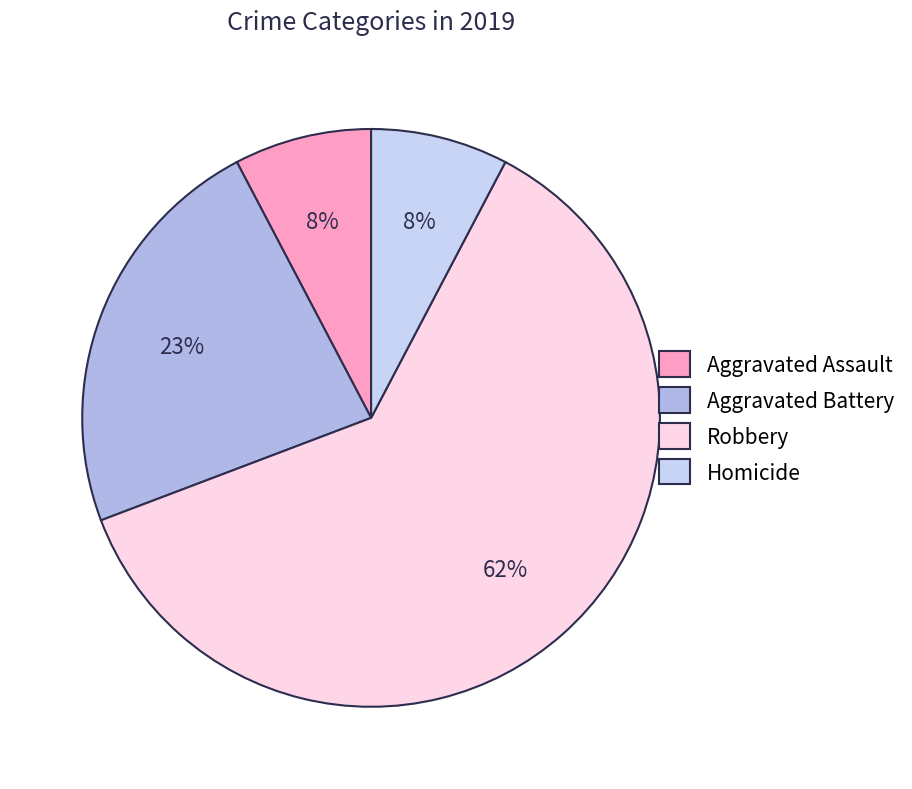

Which slice is the smallest?

Aggravated Assault